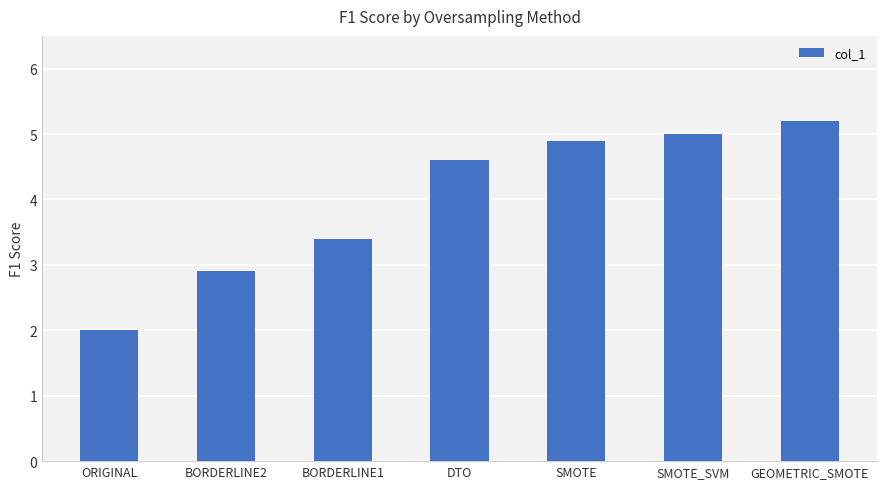

Reading right to left, list all the values displayed in this chart.

5.2	5.0	4.9	4.6	3.4	2.9	2.0